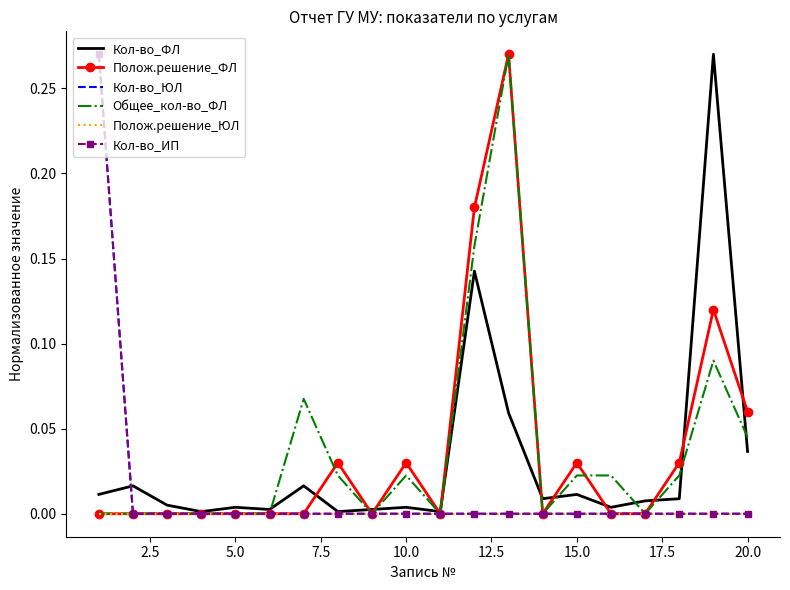

How many interior local peaks does the Общее_кол-во_ФЛ series have?

4